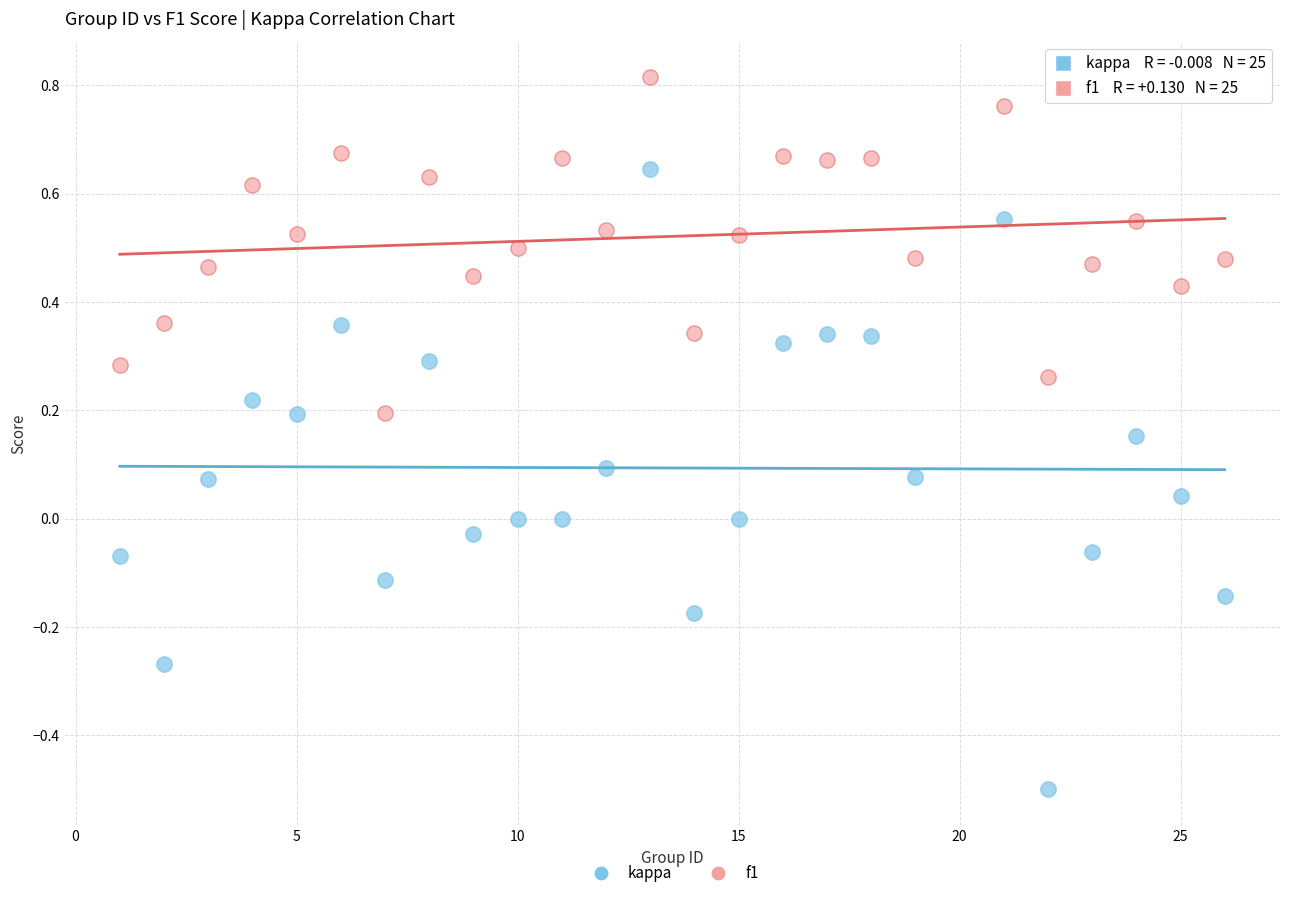

Across all data points, what is the range of X values (max minus min)?

25.0